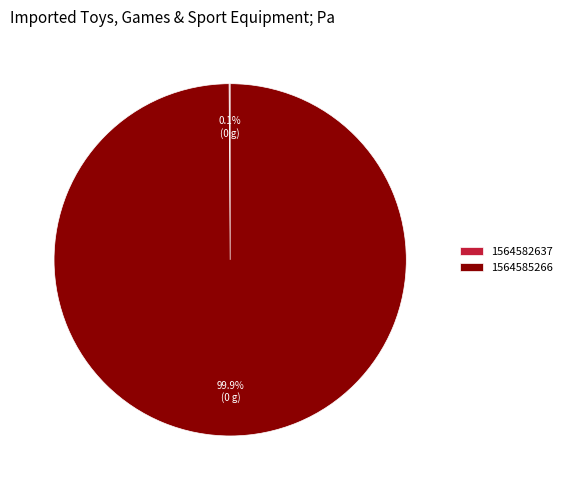

Which category has the biggest portion of the pie?

1564585266